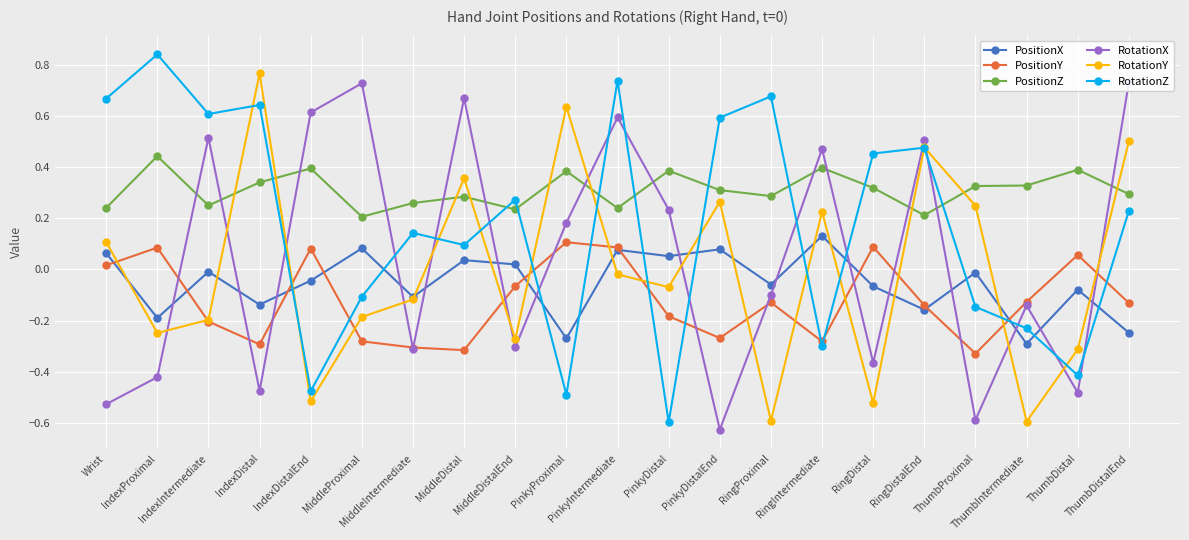

True or false: RotationY and RotationZ cross at least once.

True